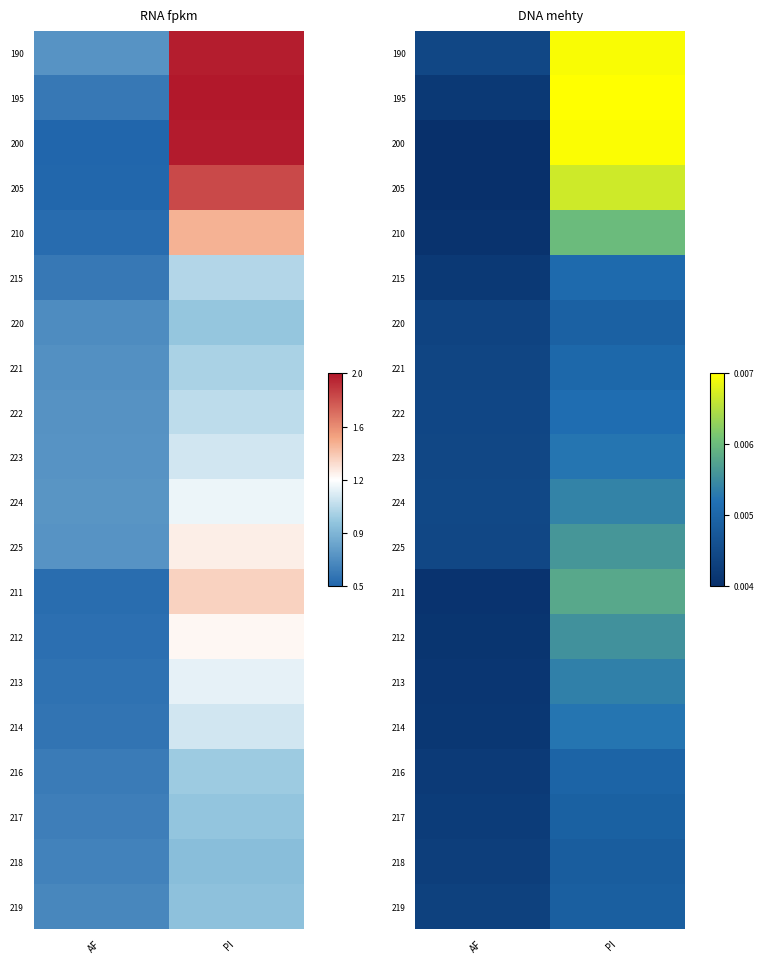

At which label is 210 closest to 0?

AF